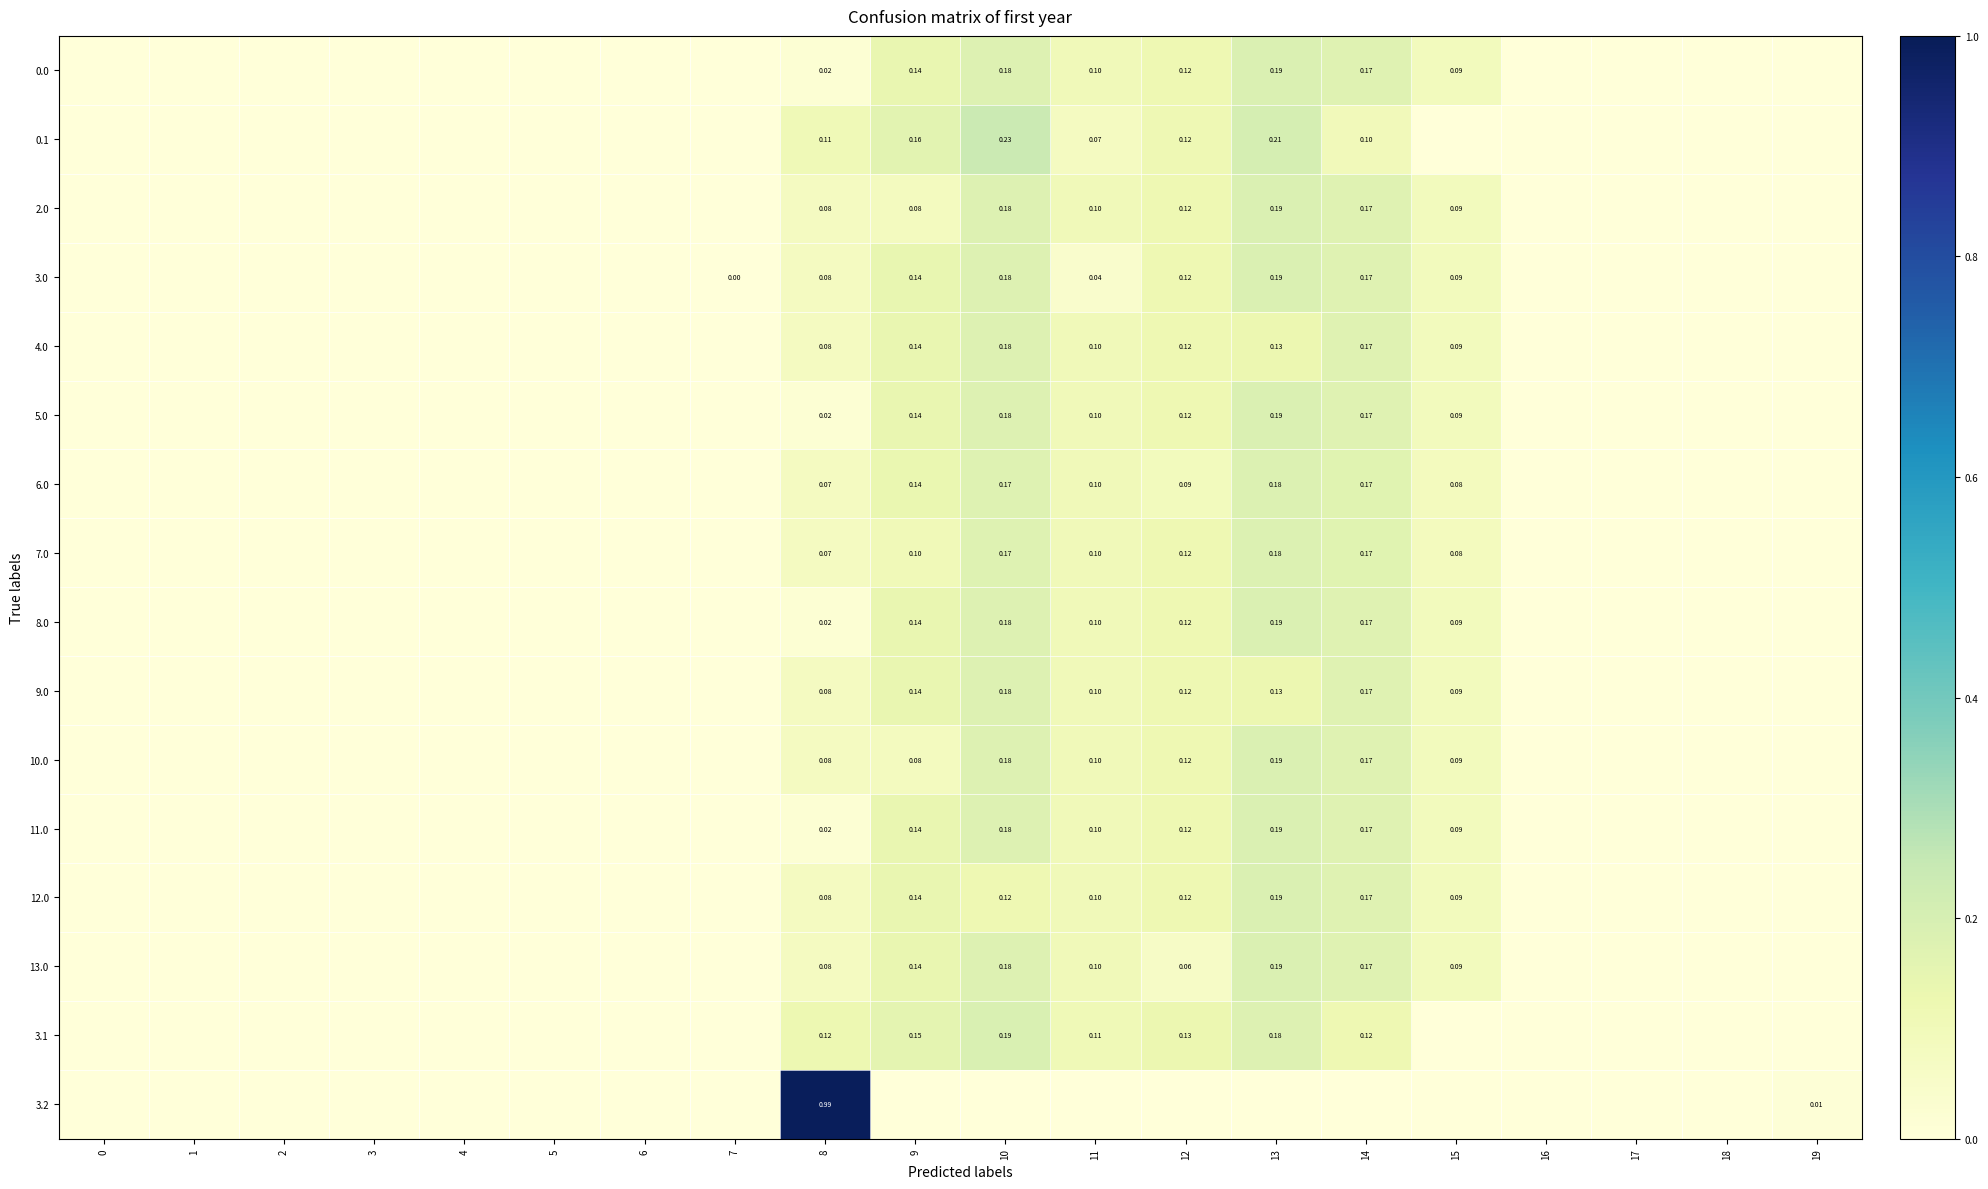

Is the value of 5.0 at 12 greater than the value of 3.0 at 9?

No